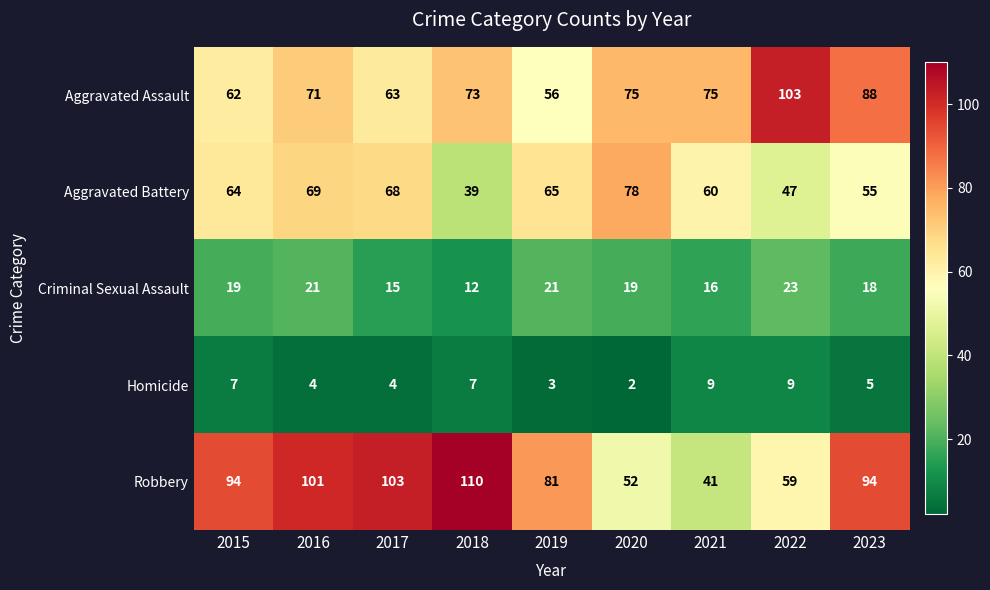

At how many categories does at least one series exceed 12?

9